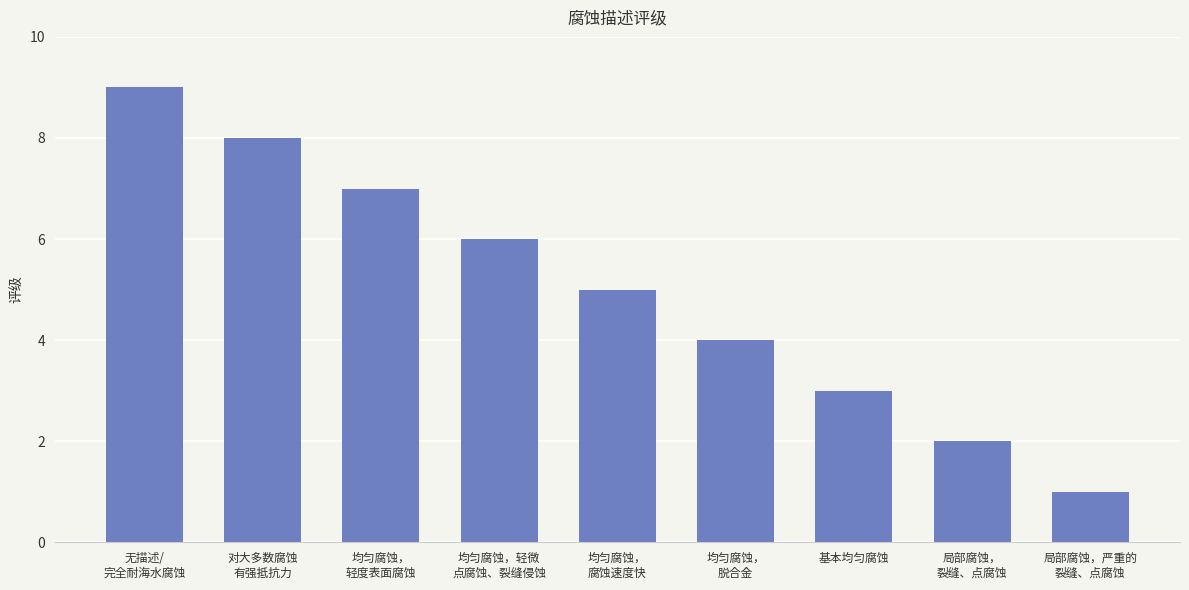

How many values are below 5?

4